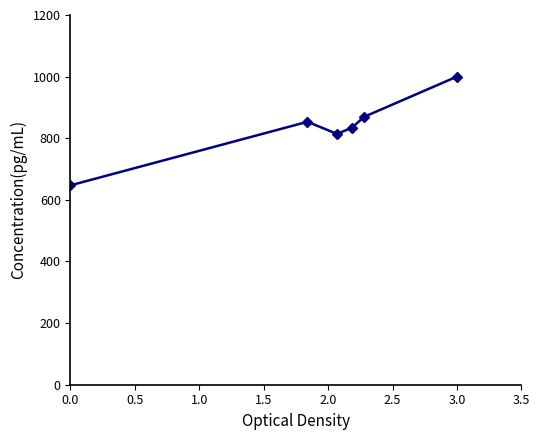

What is the sum of all values?

5018.1